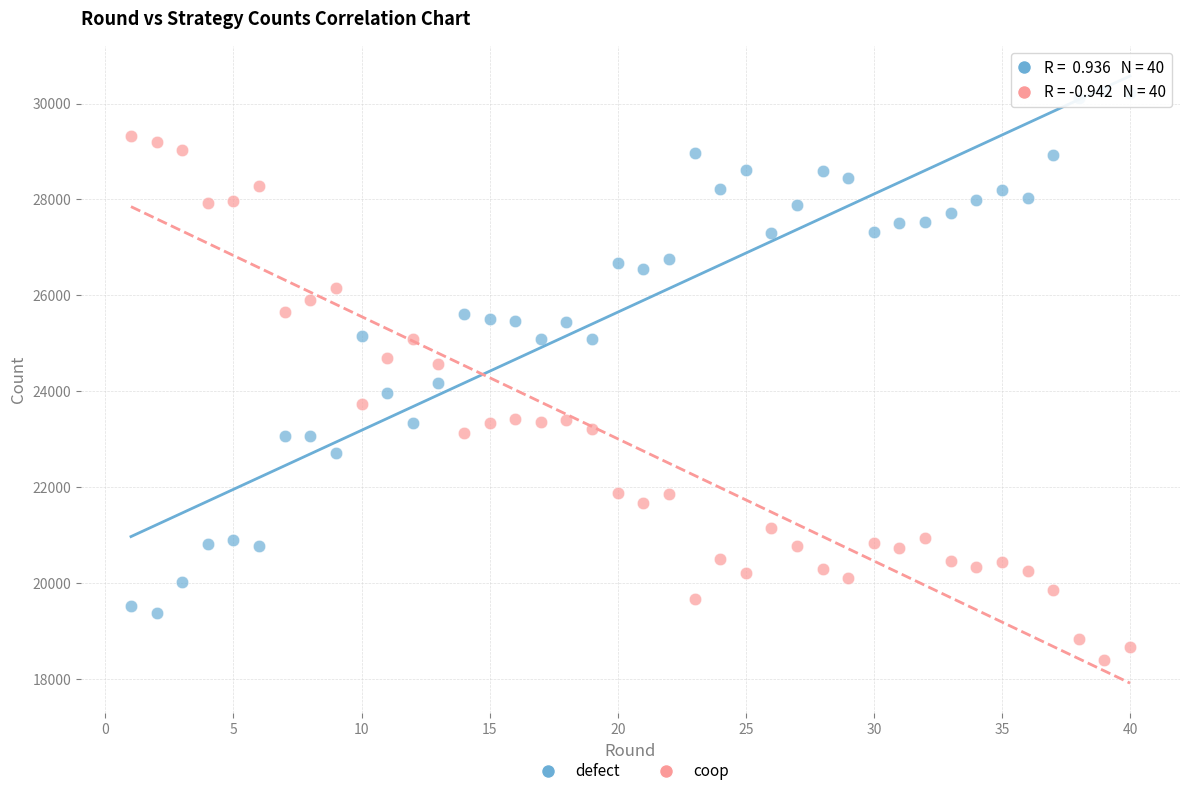

Across all data points, what is the range of Y values (max minus min)?

11861